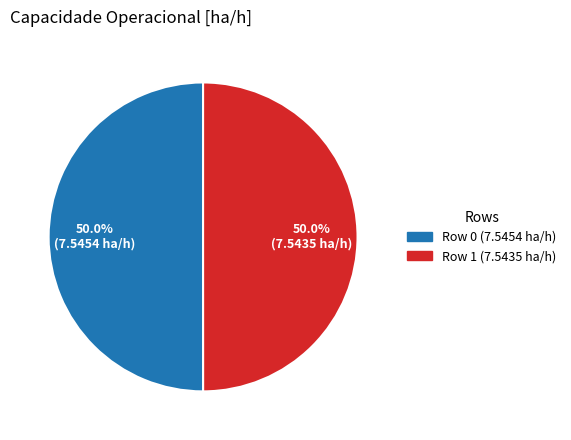

What percentage do Row 0 and Row 1 together represent?

100.0%